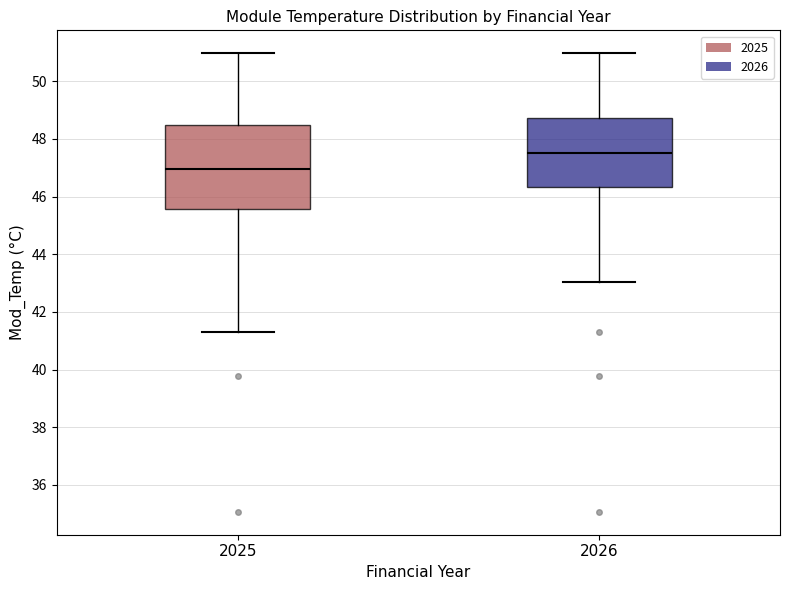

Reading left to right, read every box against the y-axis: the position of its median line, the range the box covers, and the ends of its whiskers. The values are not printed on the chart, so give them approximately, as read against the axis.

2025: median 47.0, box 45.6 to 48.4, whiskers 41.2 to 51.0
2026: median 47.6, box 46.4 to 48.8, whiskers 43.0 to 51.0